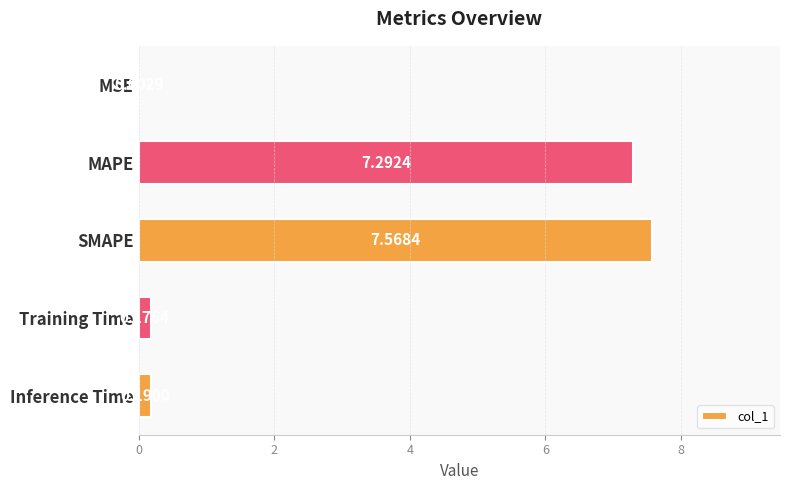

What is the sum of the values at MAPE and SMAPE?

14.9